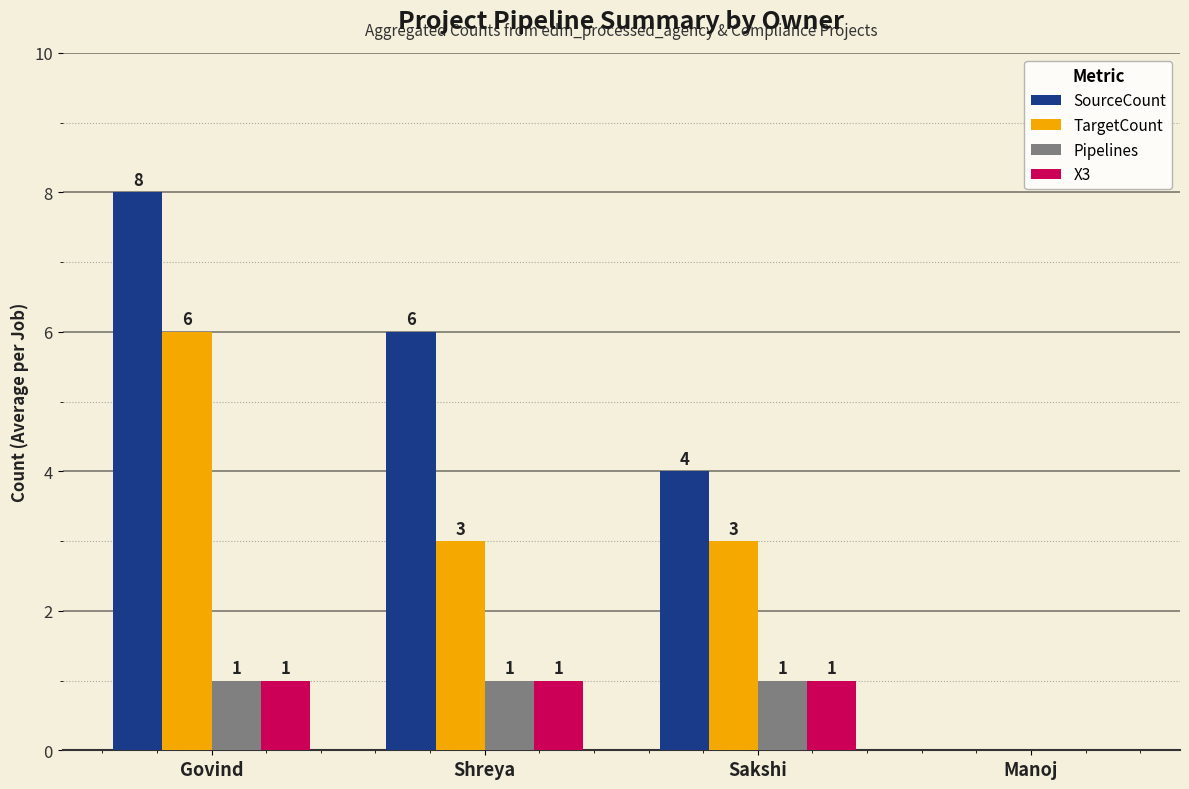

What are all the series names shown in the legend?

SourceCount, TargetCount, Pipelines, X3